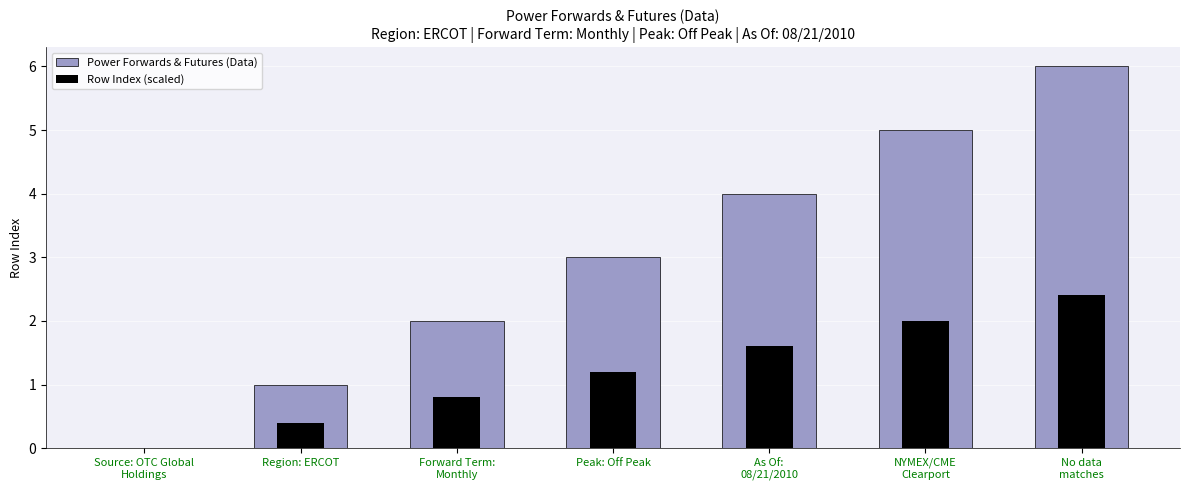

What is the difference between the maximum and minimum values in the Power Forwards & Futures (Data) series?

6.0